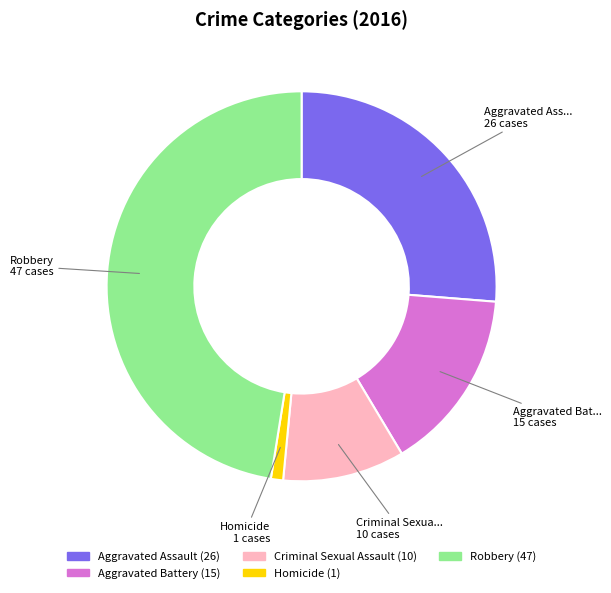

Count the number of slices in the pie.

5